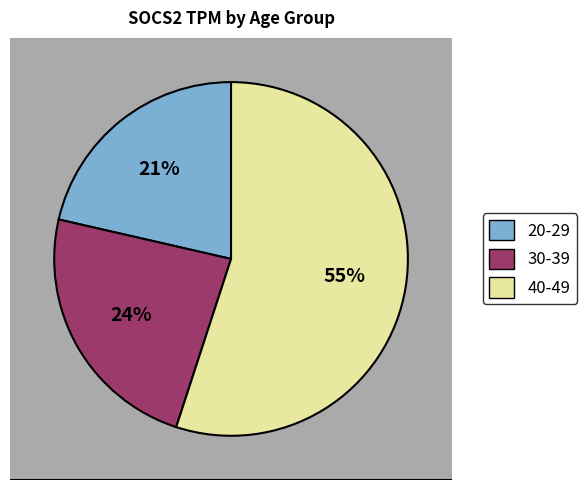

The 40-49 slice represents 14% of the pie. True or false?

False